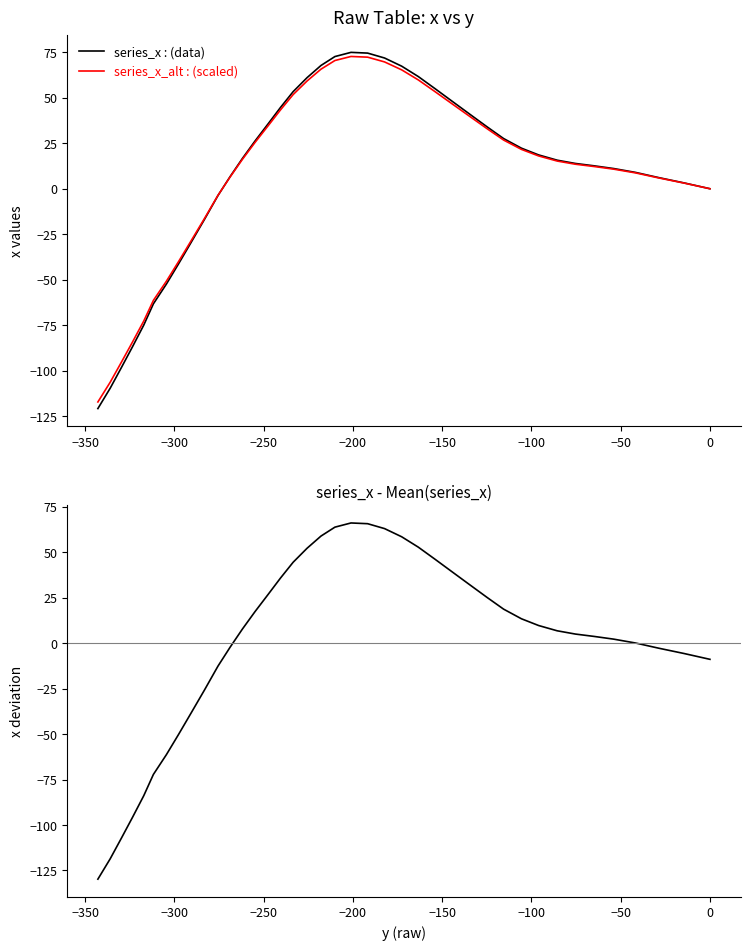

What is the difference between the maximum and minimum values in the x_deviation series?

195.9